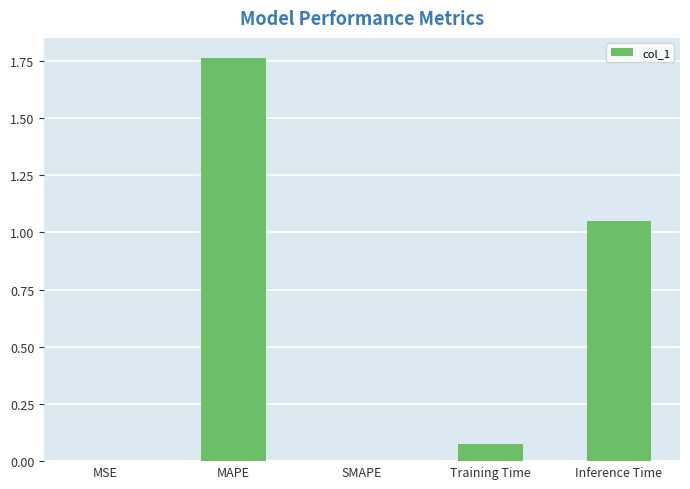

True or false: the data shows 1.4 at Inference Time.

False